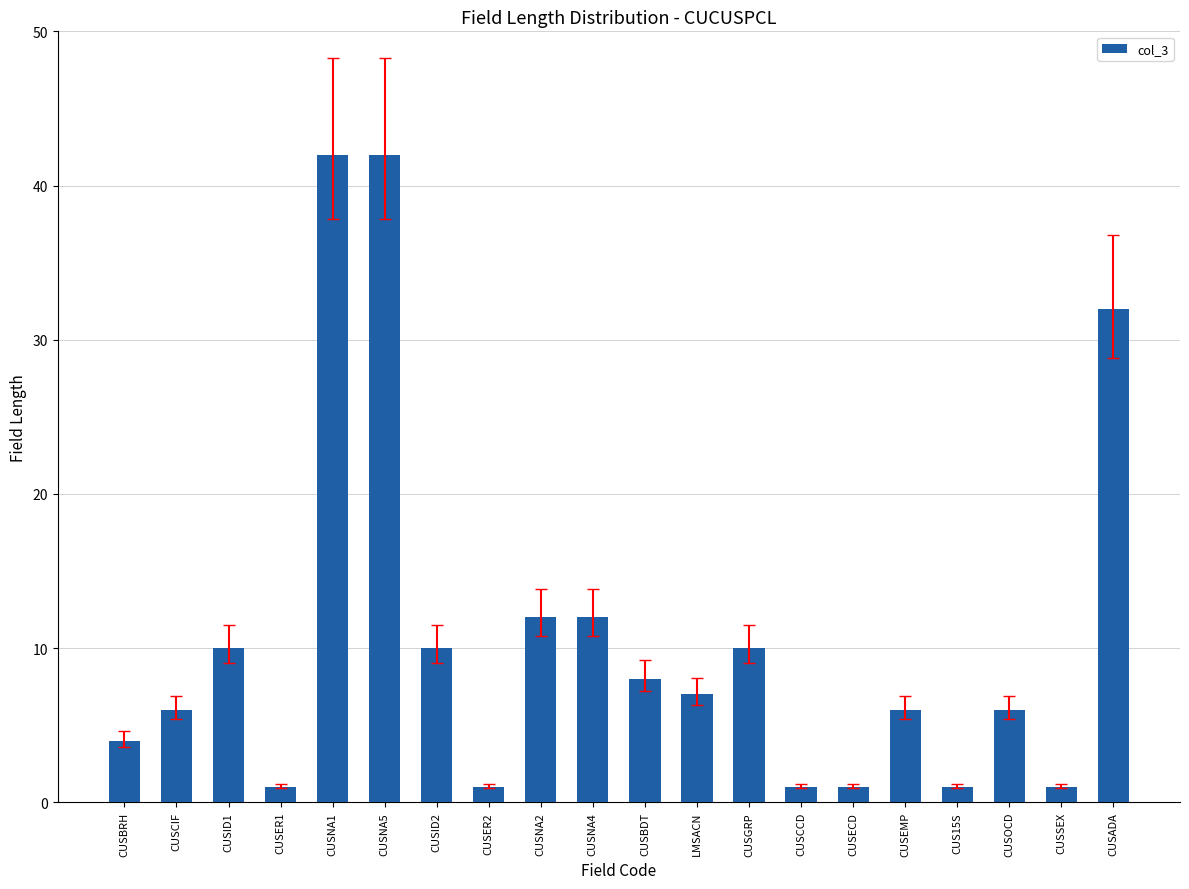

What position from the left is CUS15S?

17